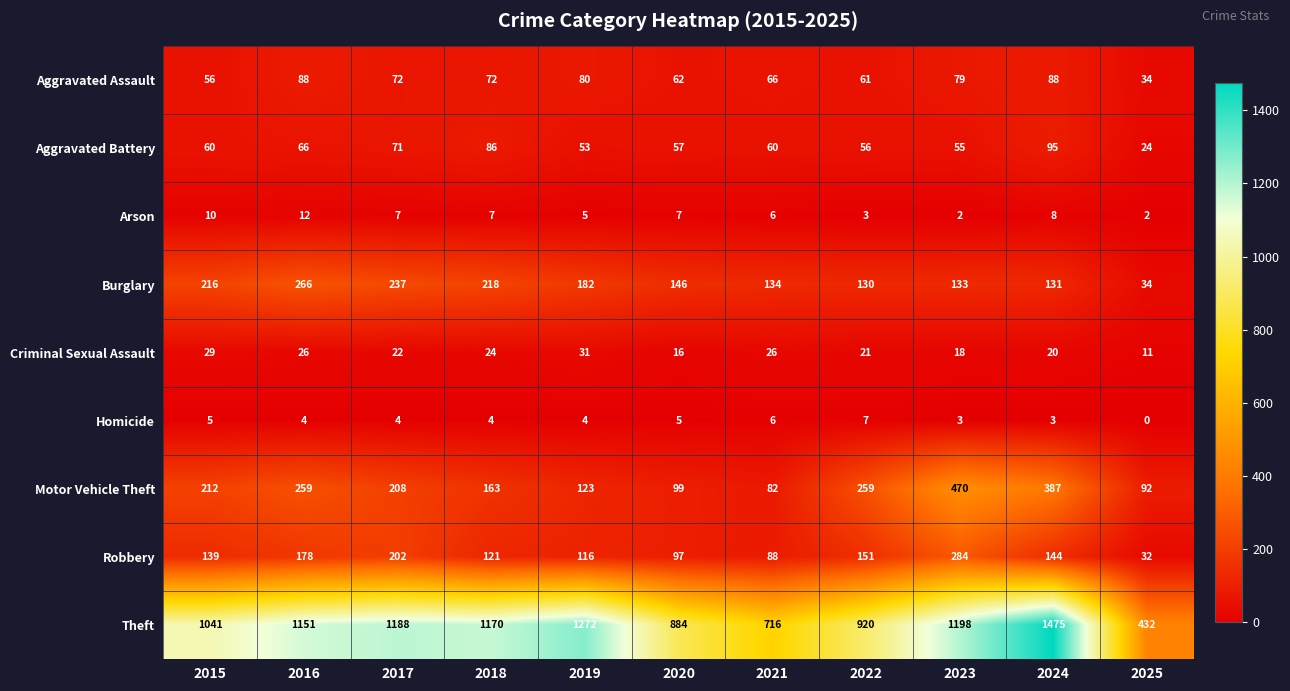

Where does the Arson series first go above 7?

2015